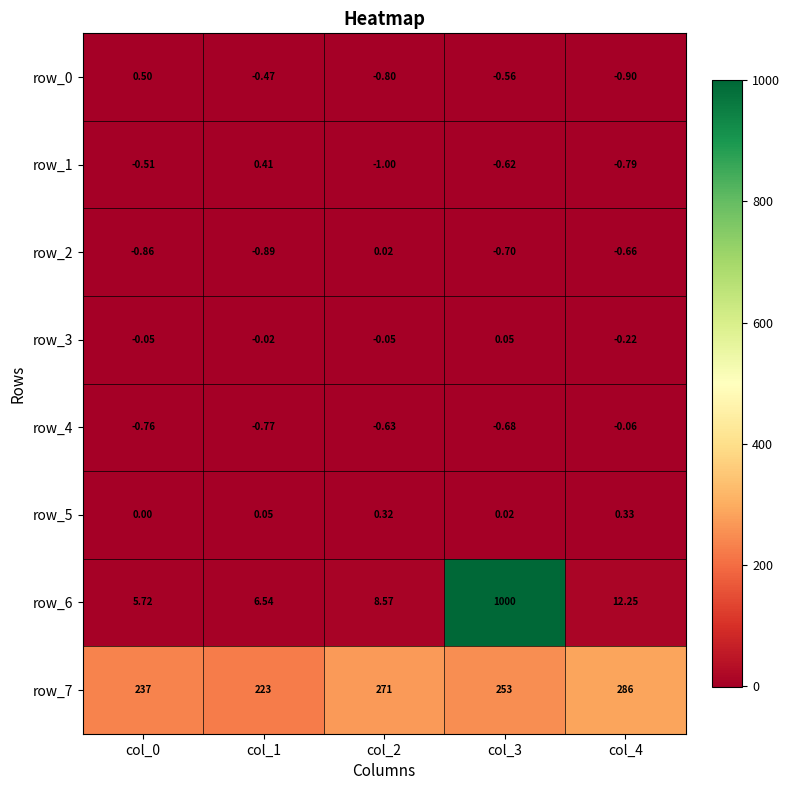

Which category has the lowest value across all series?

col_2